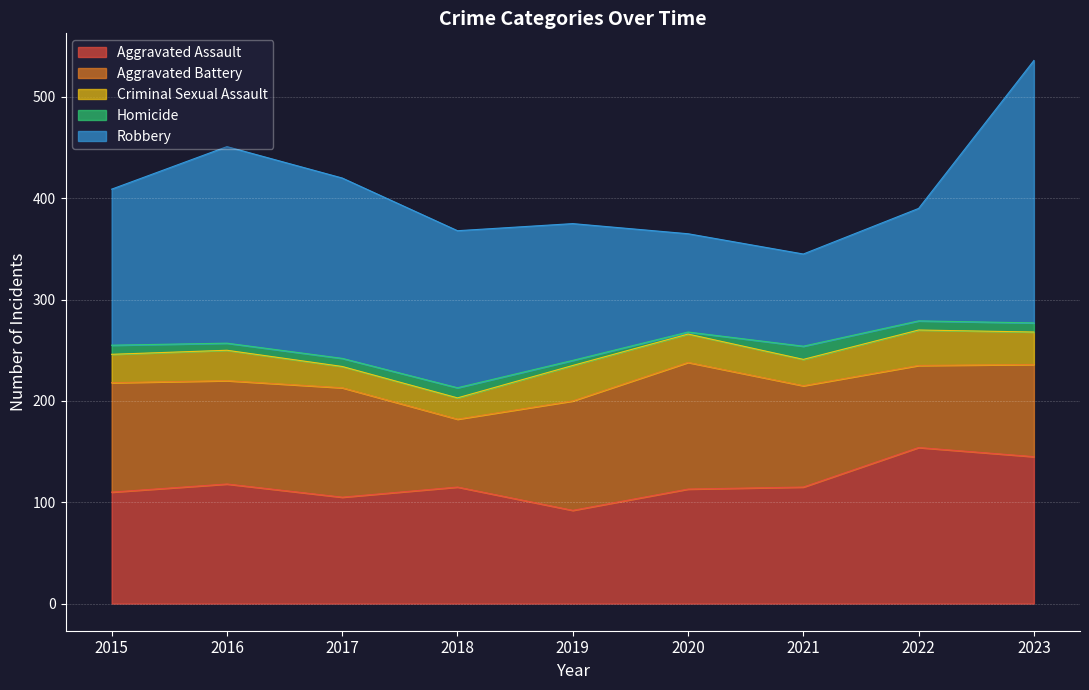

What is the smallest value displayed?

2